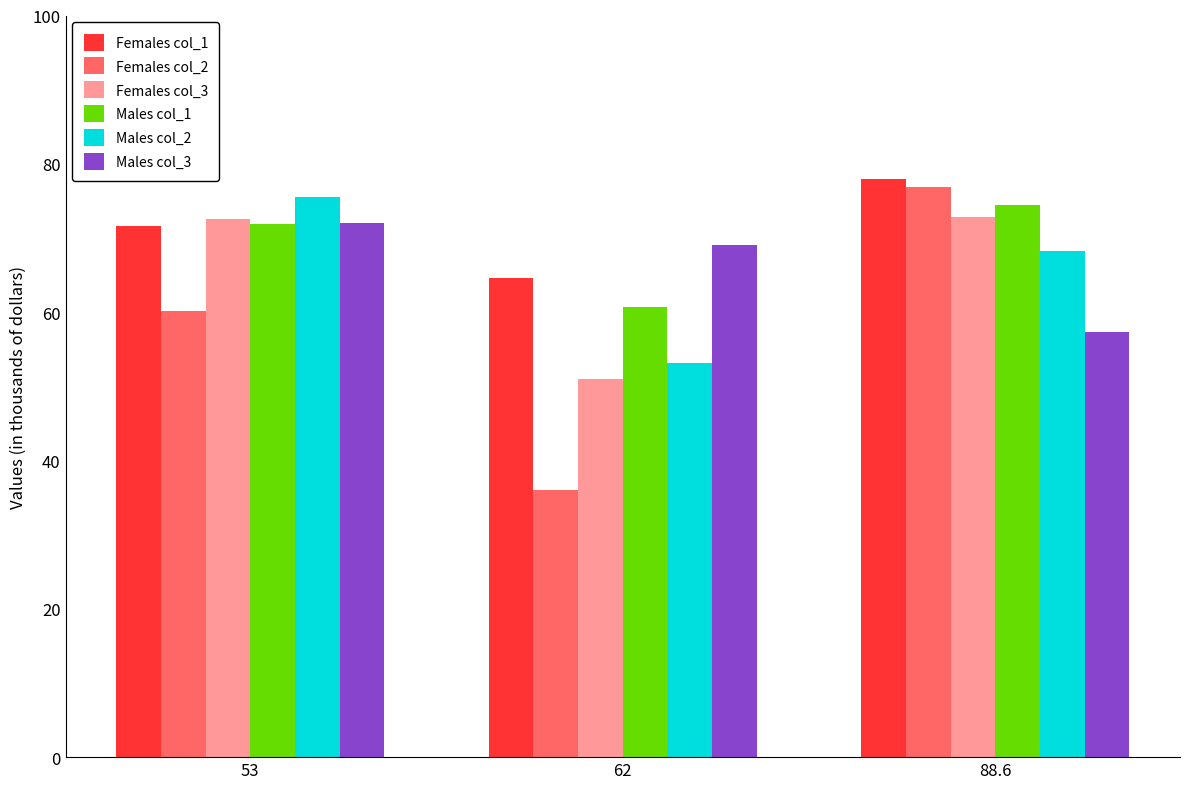

The value of Females col_1 at 88.6 is 78.0. True or false?

True